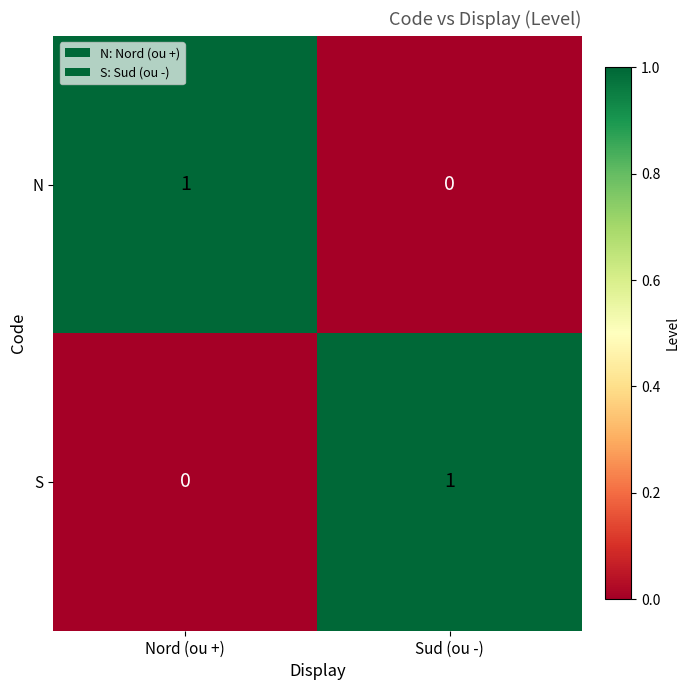

At which label does N reach its minimum?

Sud (ou -)